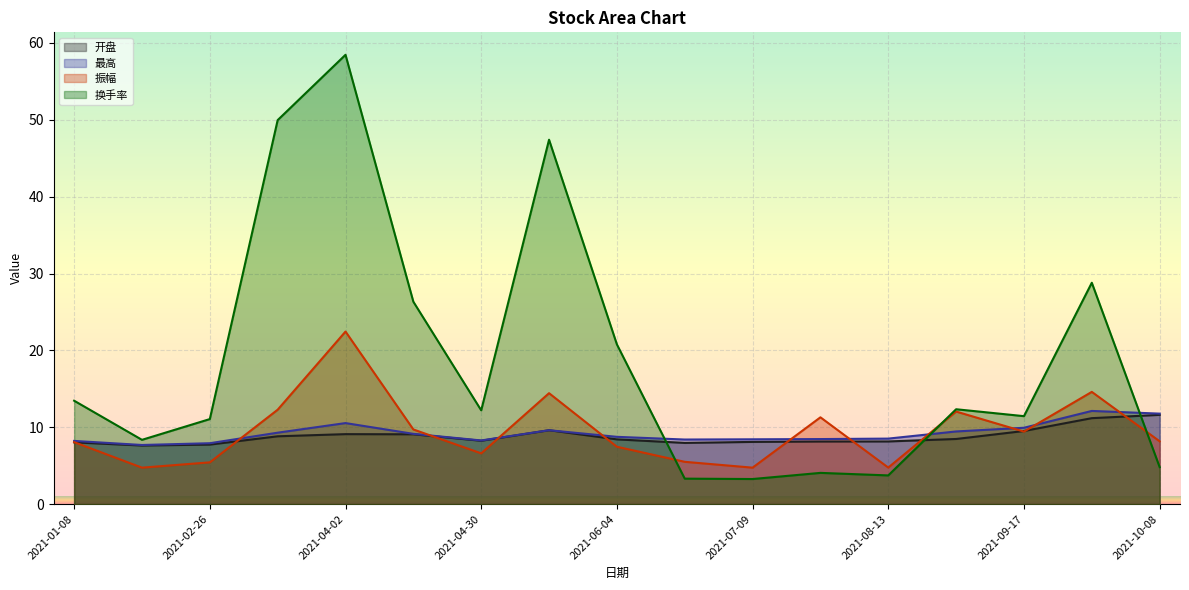

How many data points in 最高 are less than 8?

2